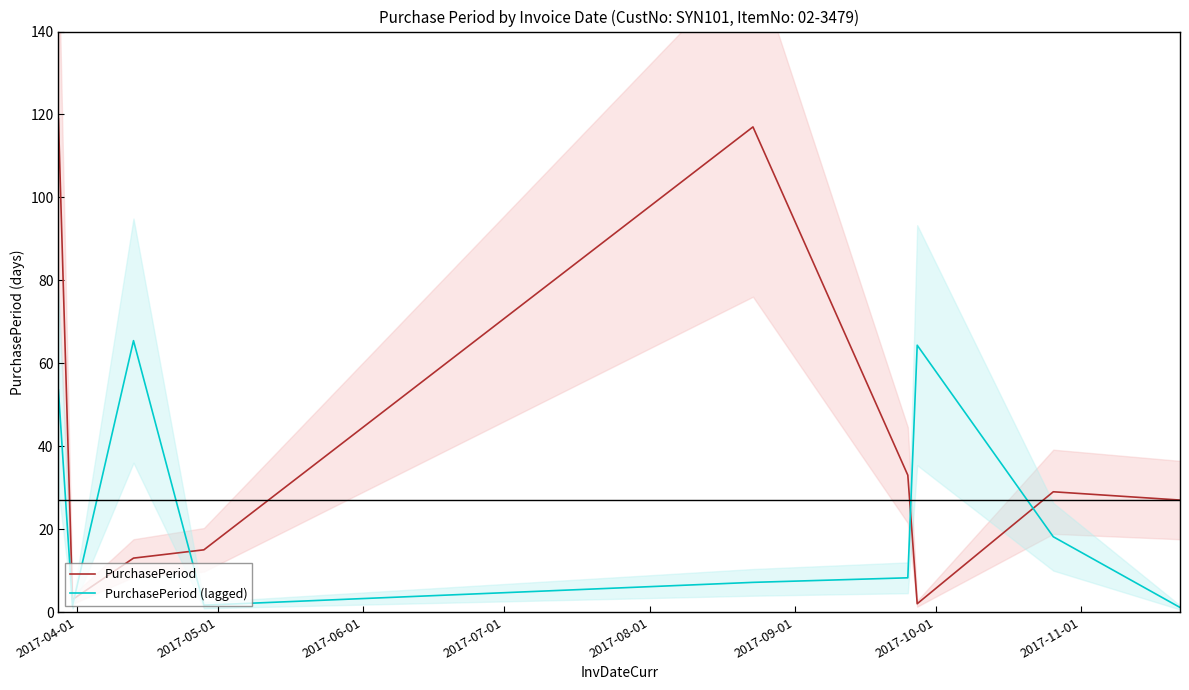

Is this an area chart (filled region under the line)?

No